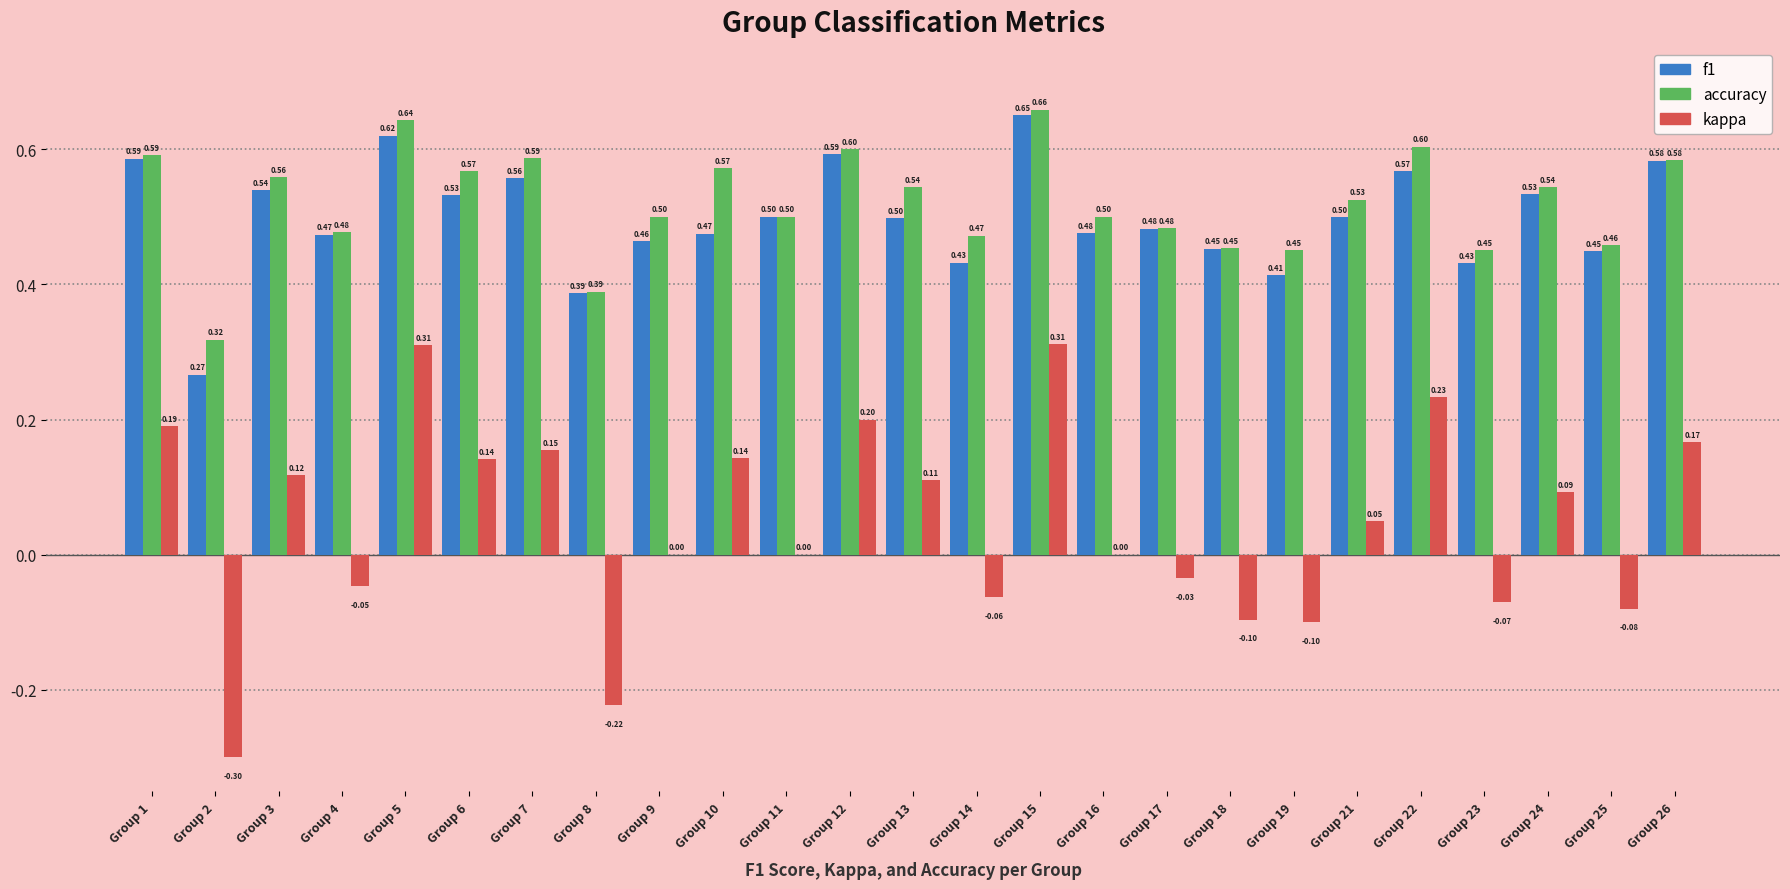

At which category is the sum across all series the highest?

Group 15